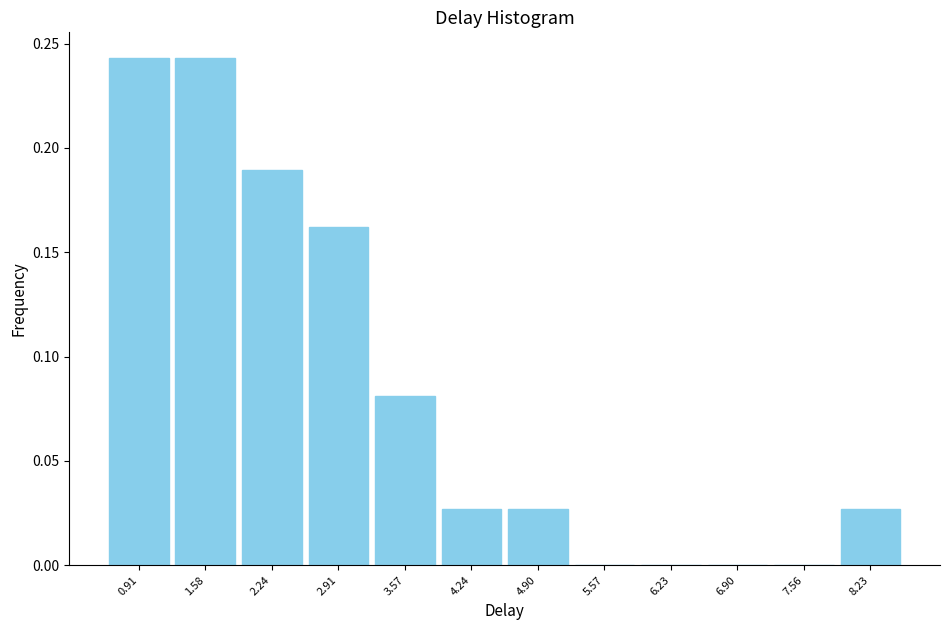

Is it true that the value at 4.90 is 0.0?

True